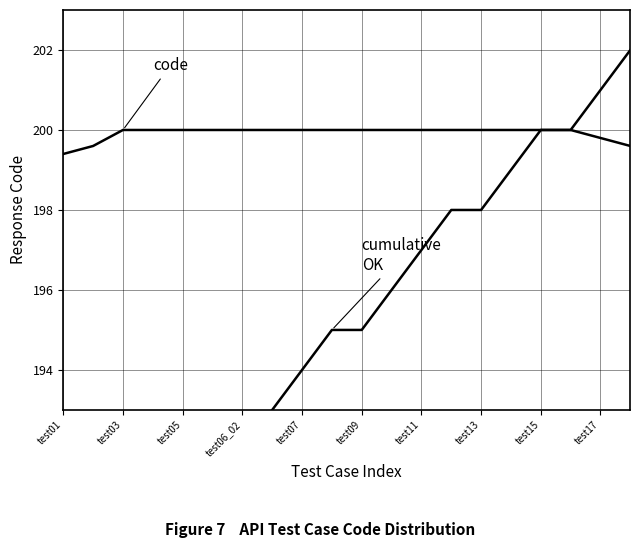

What is the maximum value shown in the chart?

202.0